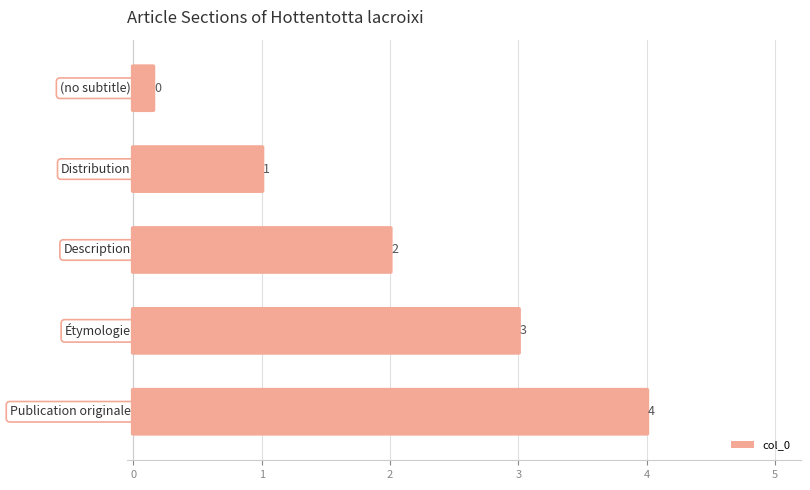

What is the greatest value displayed?

4